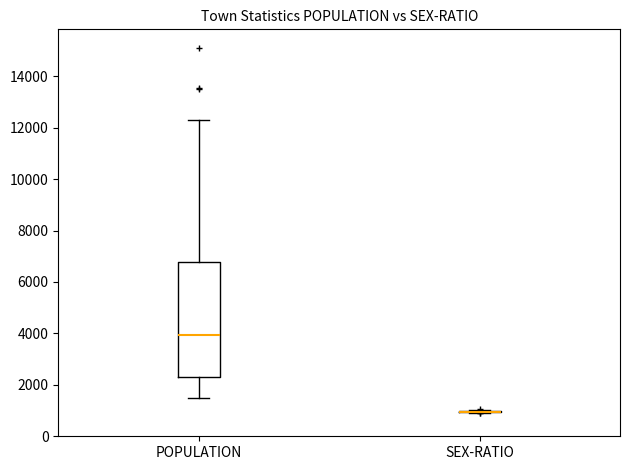

Reading left to right, transcribe this box plot: for each box, give where its median line is, the range the box spans, and where its two whiskers end, as read against the y-axis. The values are not printed on the chart, so give them approximately, as read against the axis.

POPULATION: median 4000, box 2400 to 6800, whiskers 1400 to 12200
SEX-RATIO: box collapsed to a line at 1000, whiskers 1000 to 1000